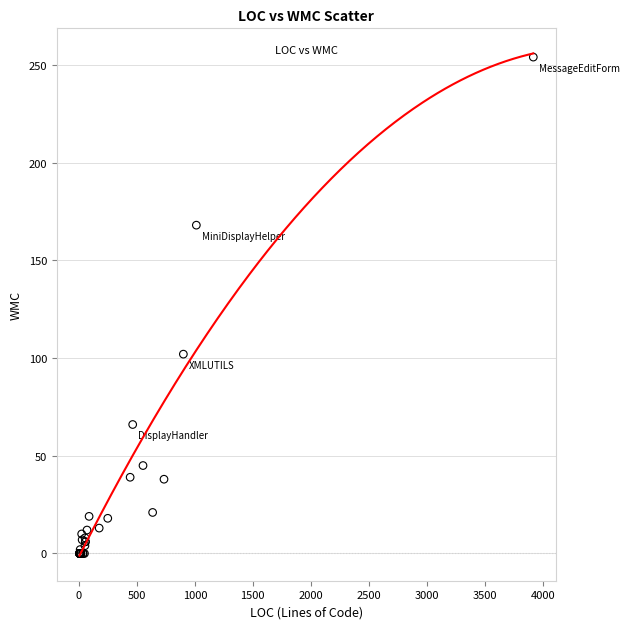

What Y value in the scatter plot is closest to 127?

102